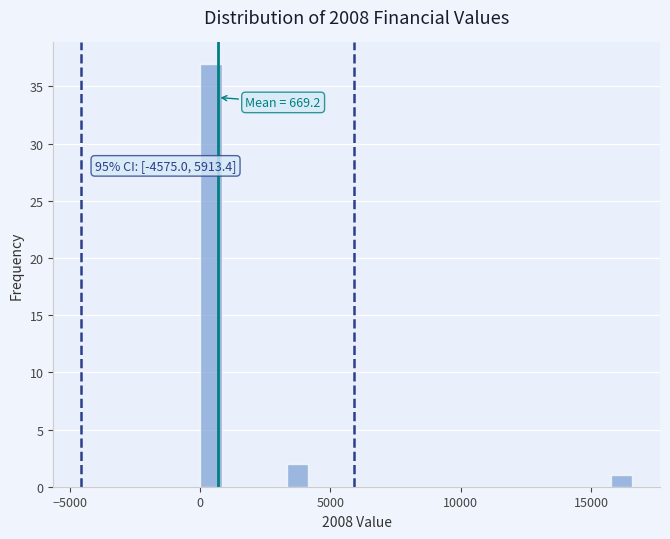

Around what value on the x-axis is the tallest bar? Give the approximate position of its centre, as read against the axis.

500